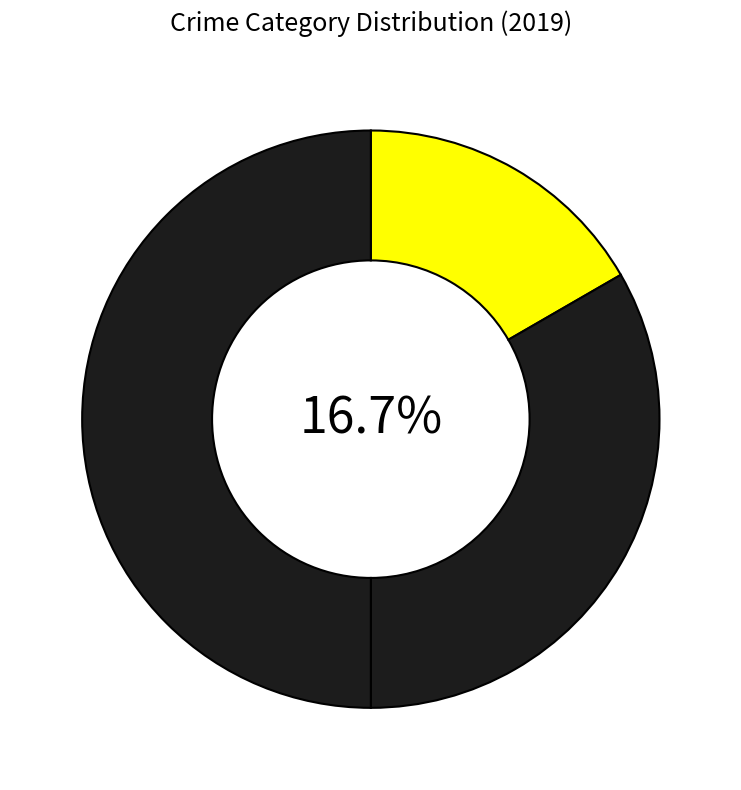

What is the change in value from Aggravated Assault to Robbery?

+2